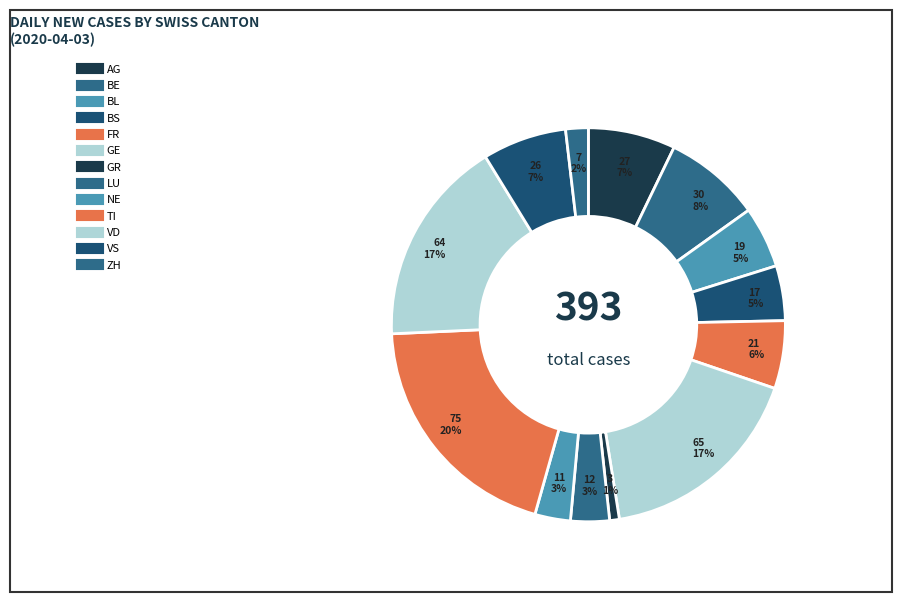

Rank the categories by value from lowest to highest.

GR, ZH, NE, LU, BS, BL, FR, VS, AG, BE, VD, GE, TI